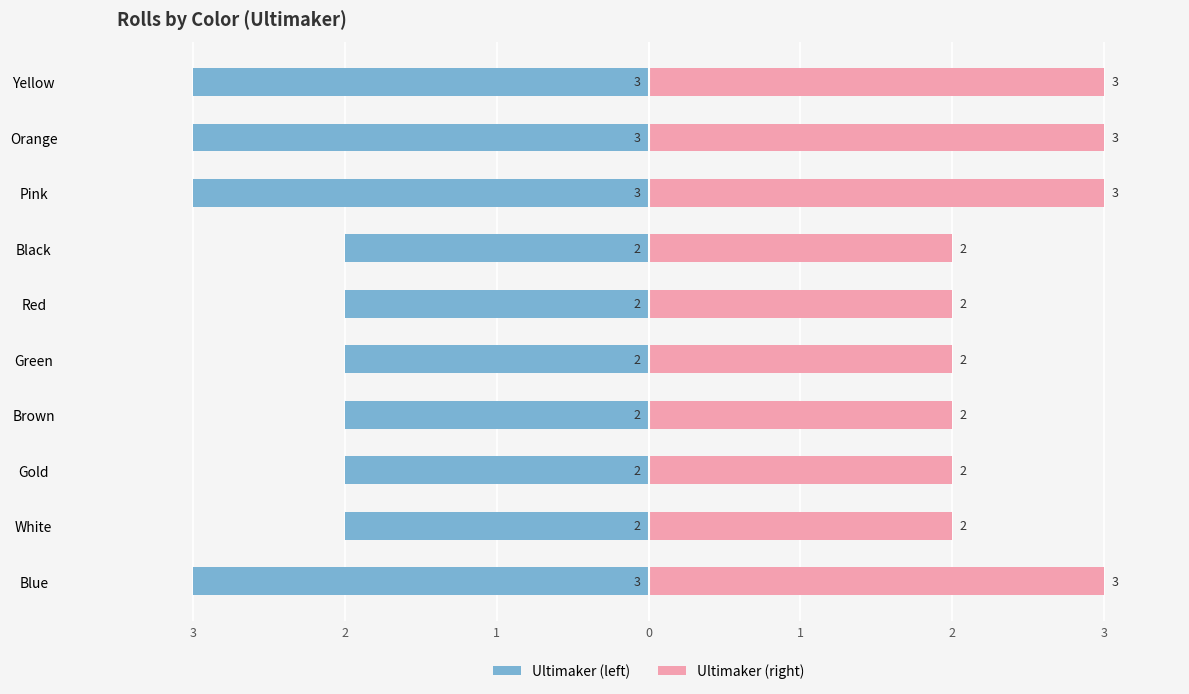

Which series has the largest total across all categories?

Ultimaker (right)